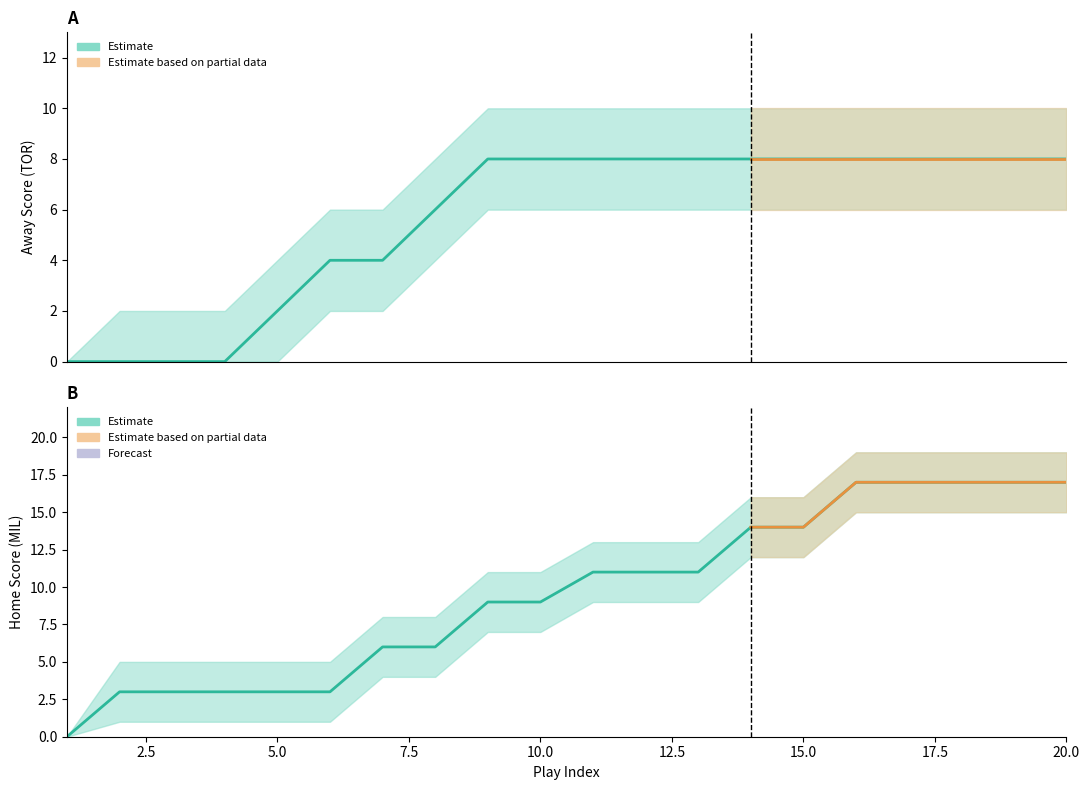

True or false: HomeScore_upper and HomeScore_lower cross at least once.

False